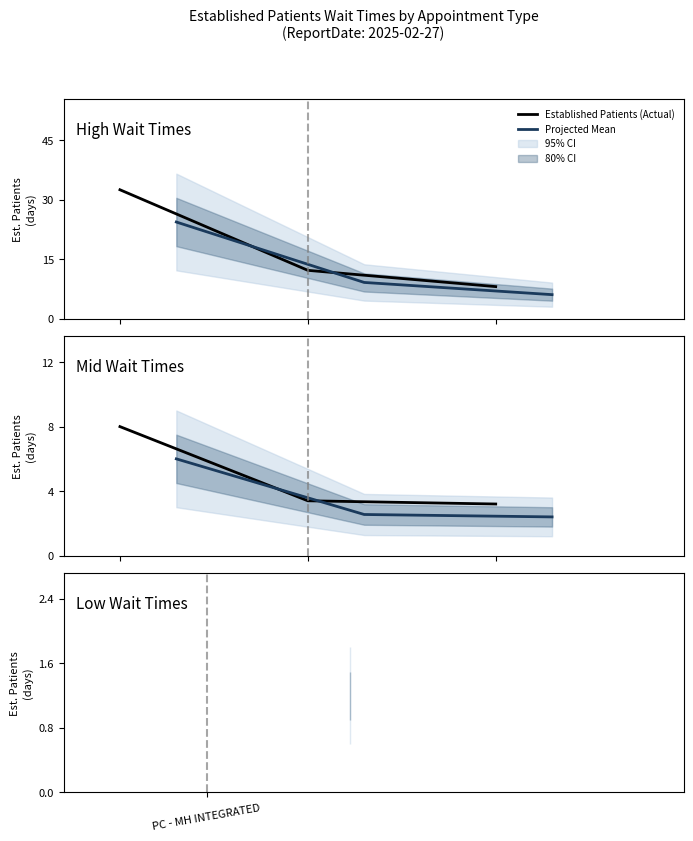

What is the sum of all Established Patients (Actual) values?

14.6